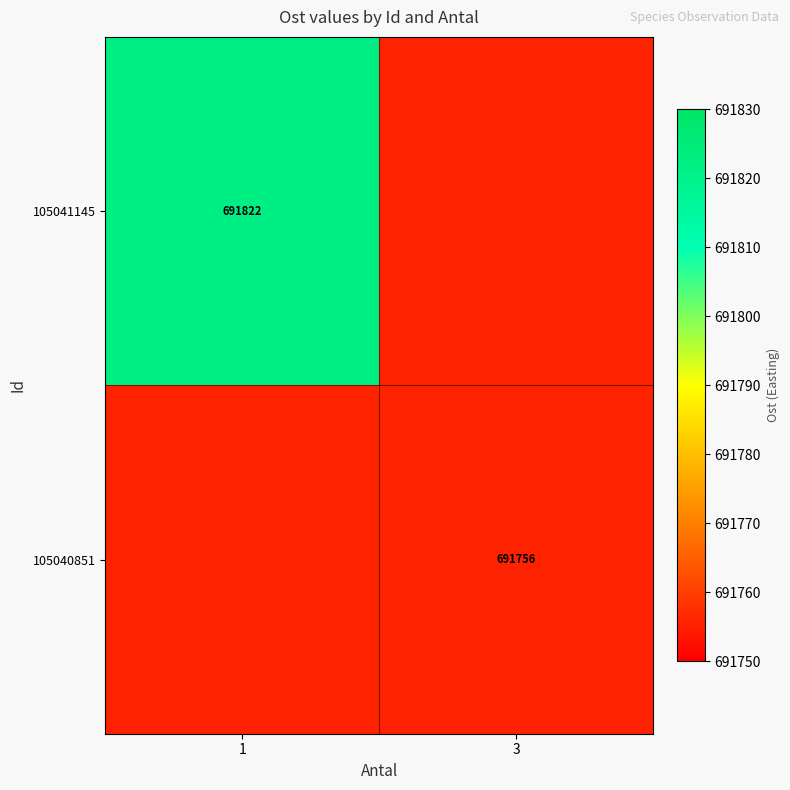

How many distinct data groups are displayed?

2